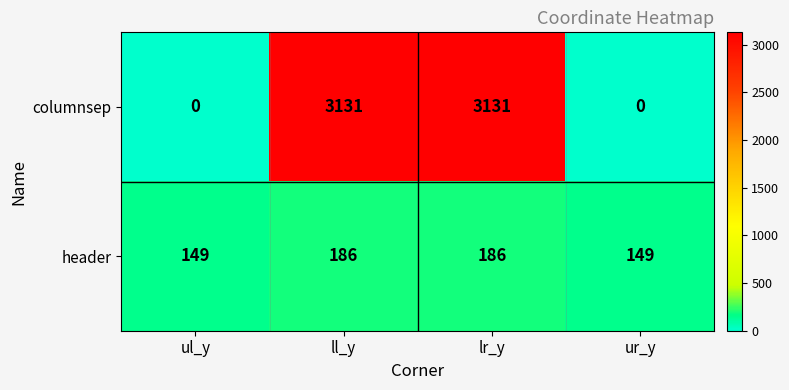

What is the average value of the header series?

168